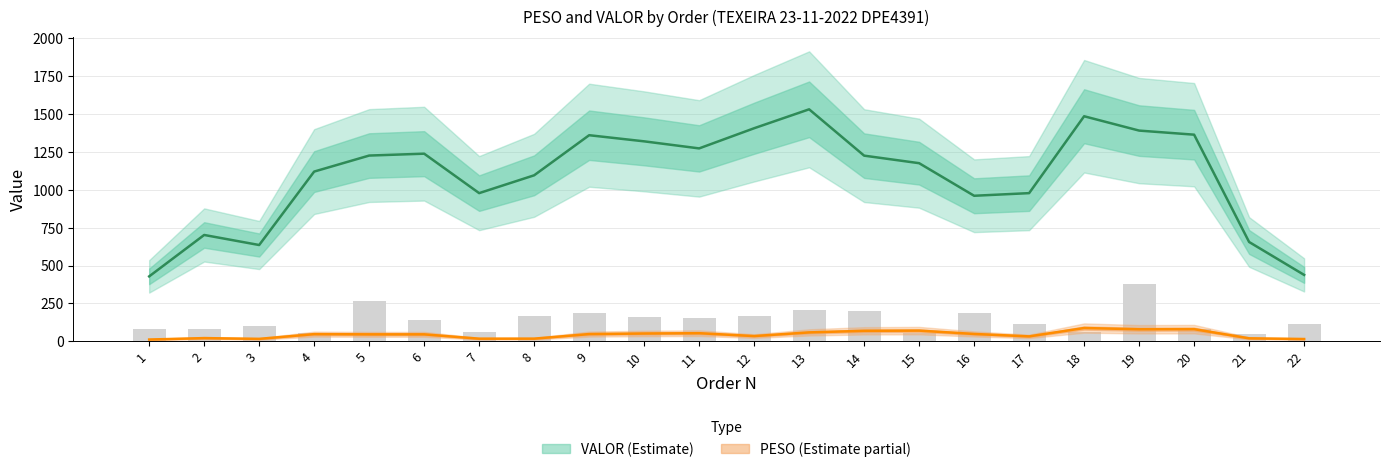

What value does the data have at 9?

186.4